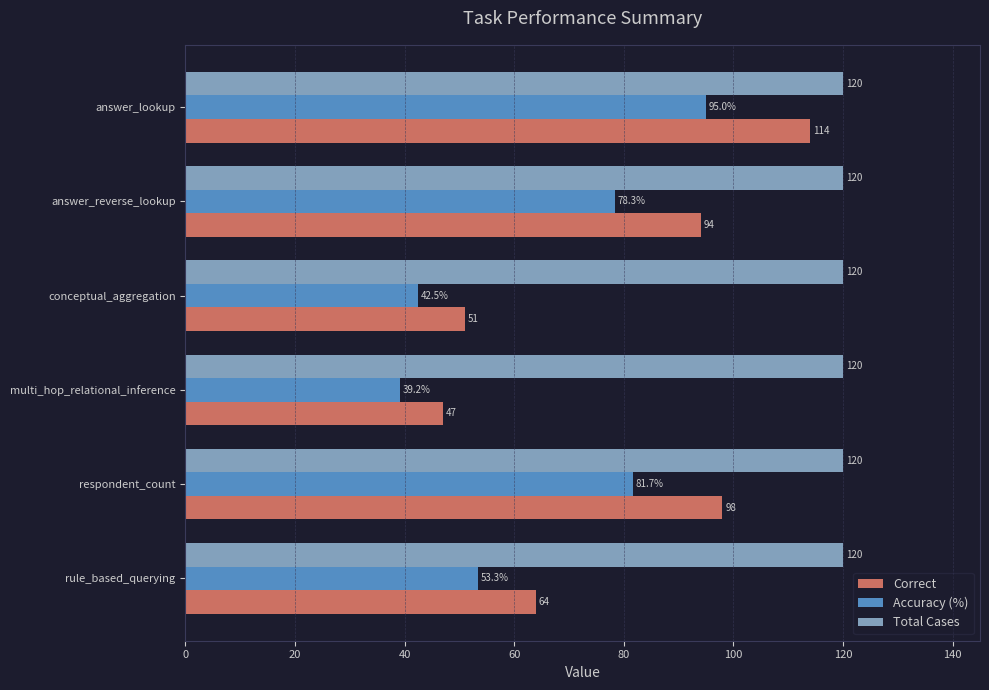

What is the average value of the Correct series?

78.0